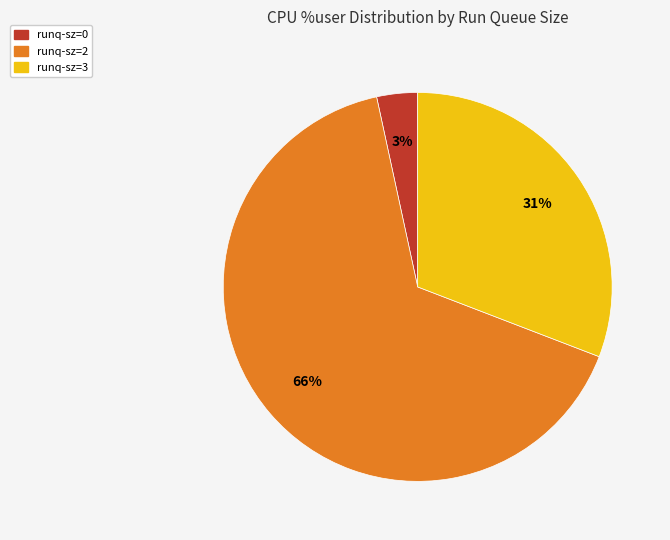

Does any single category account for the majority?

Yes